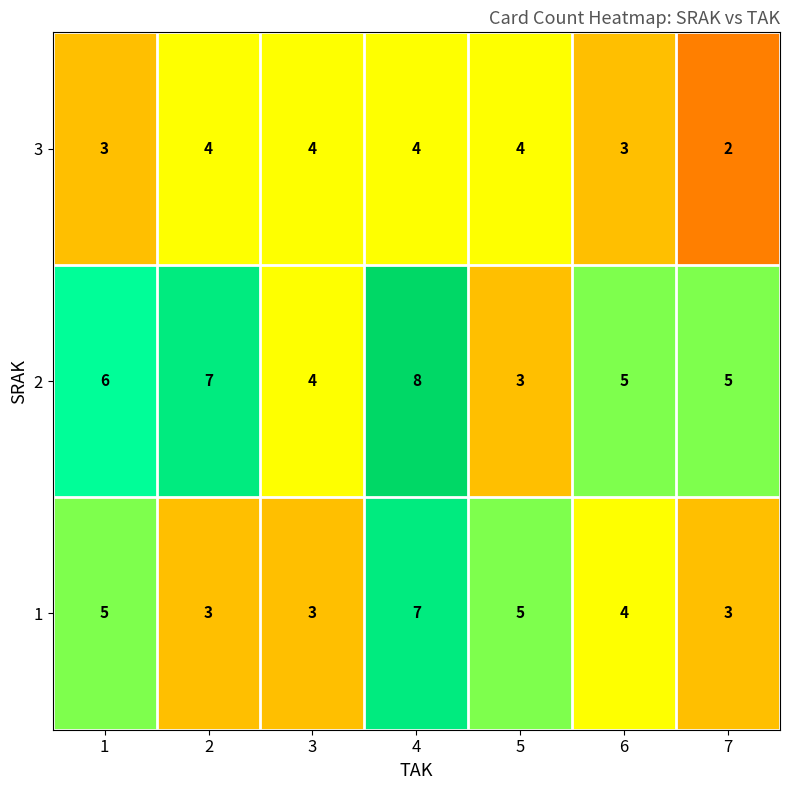

What is the smallest value displayed?

2